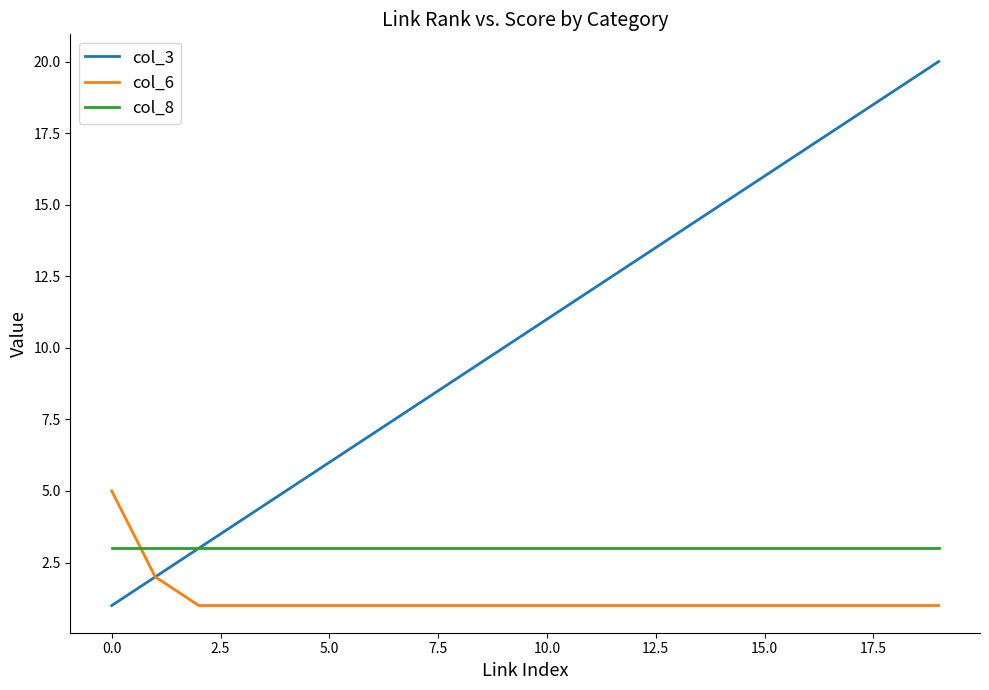

Which series has the largest total across all categories?

col_3